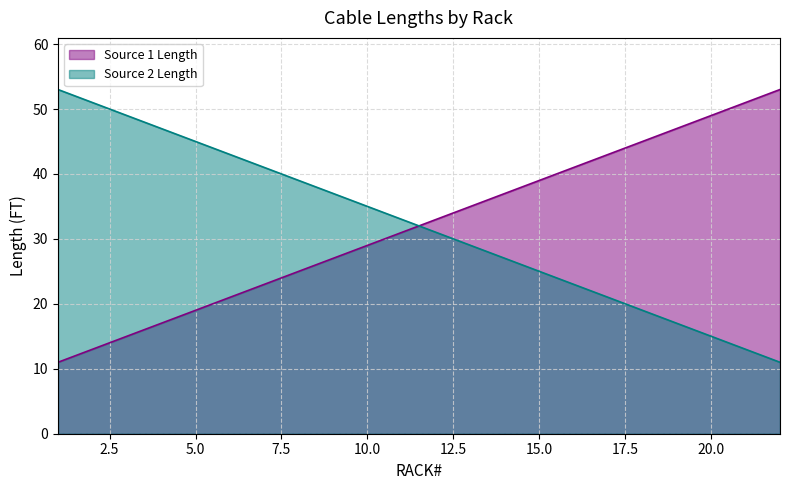

At which category is the sum across all series the highest?

1